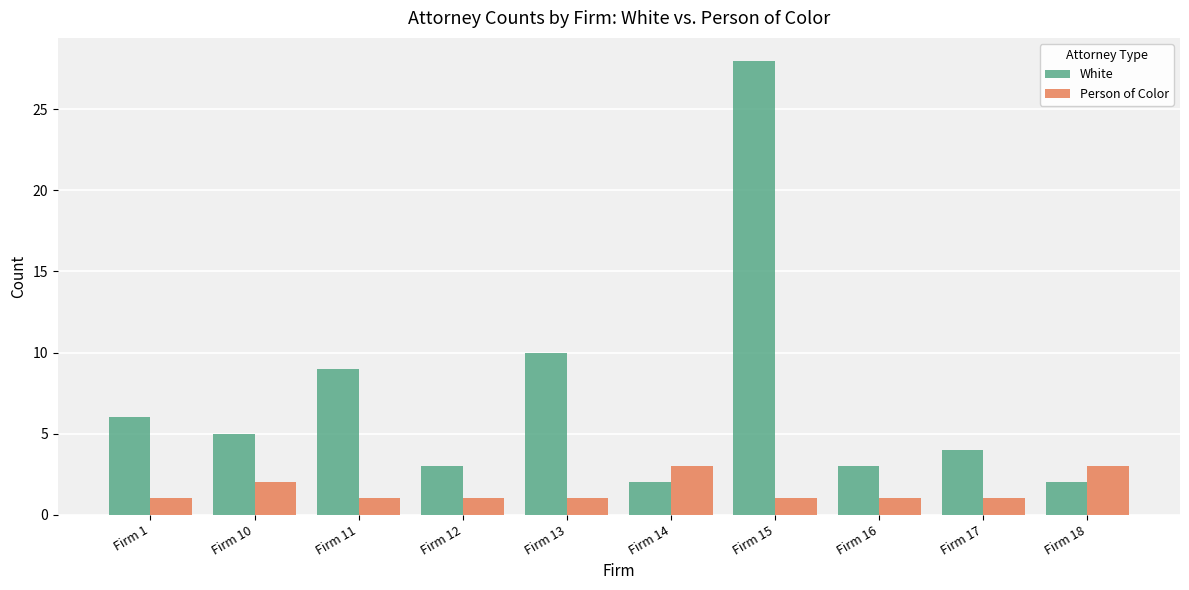

What is the maximum value shown in the chart?

28